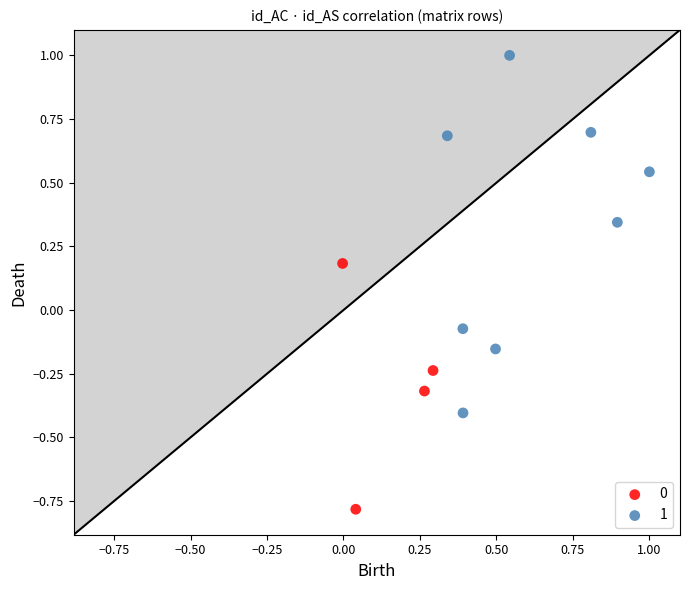

Which series has the largest Y range (max minus min)?

1